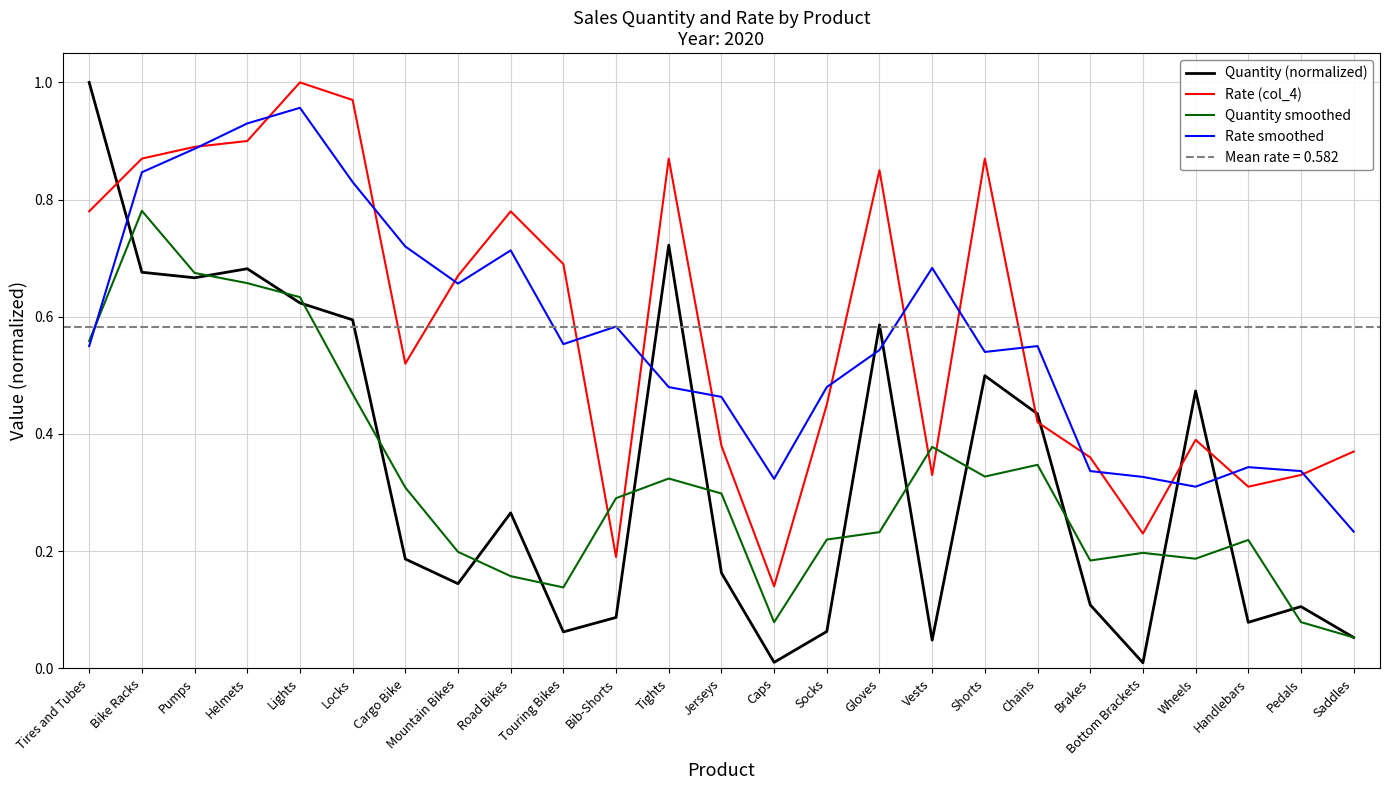

At which category is the sum across all series the highest?

Lights